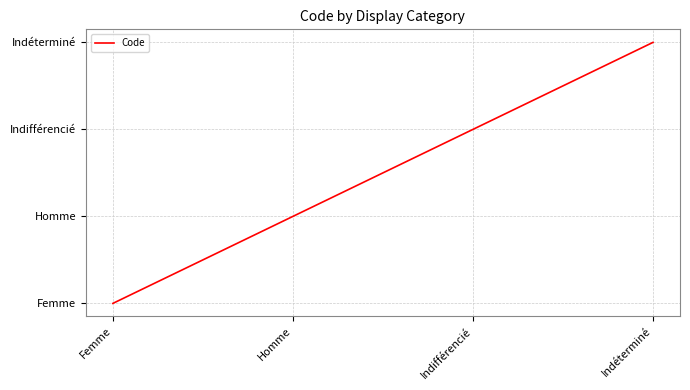

Is it true that the value at Homme is 3?

False